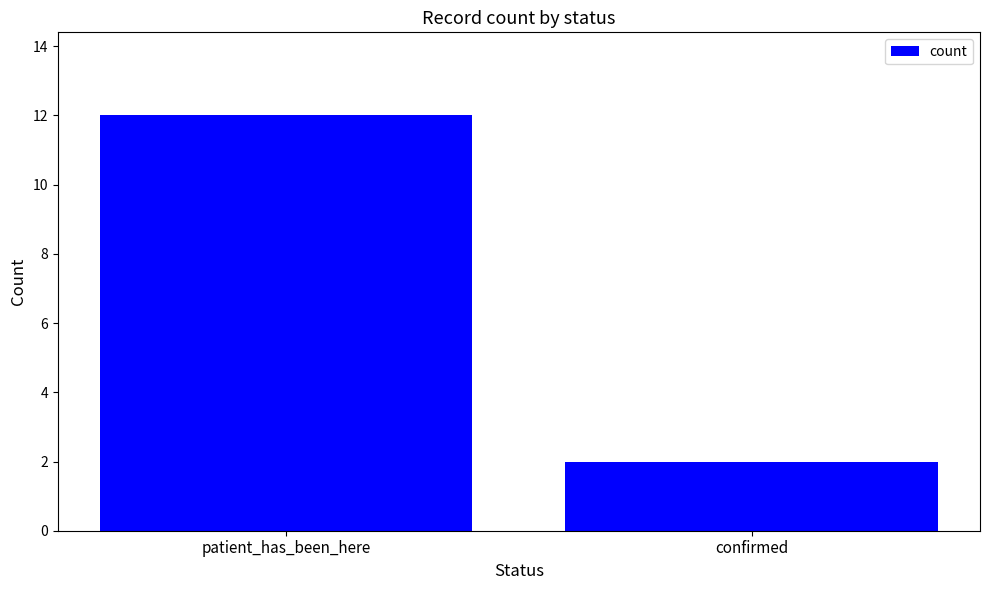

Read the value at patient_has_been_here.

12